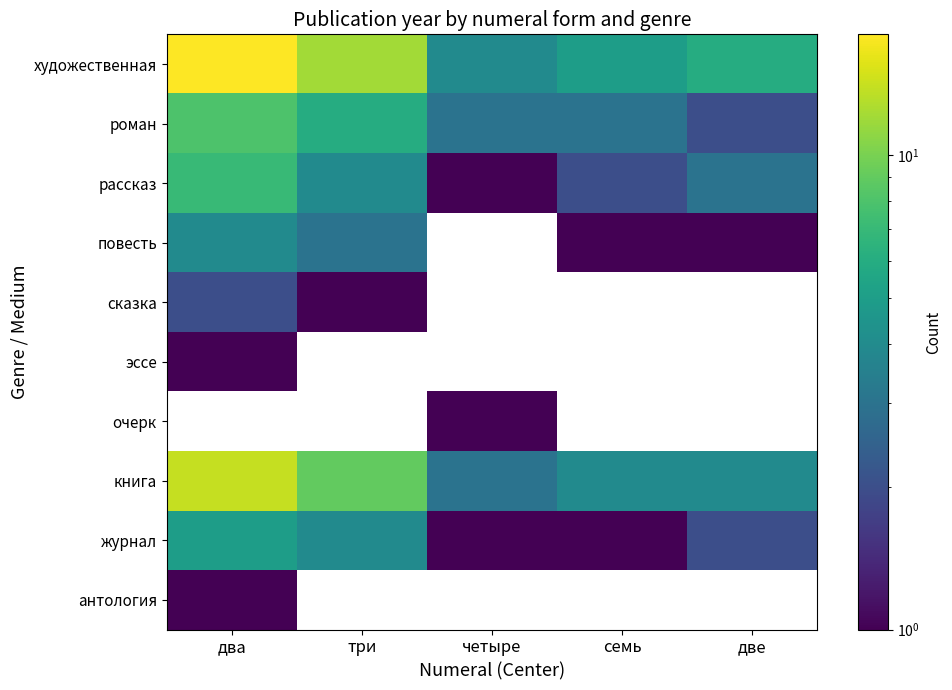

At which category does the chart reach its minimum across all series?

четыре